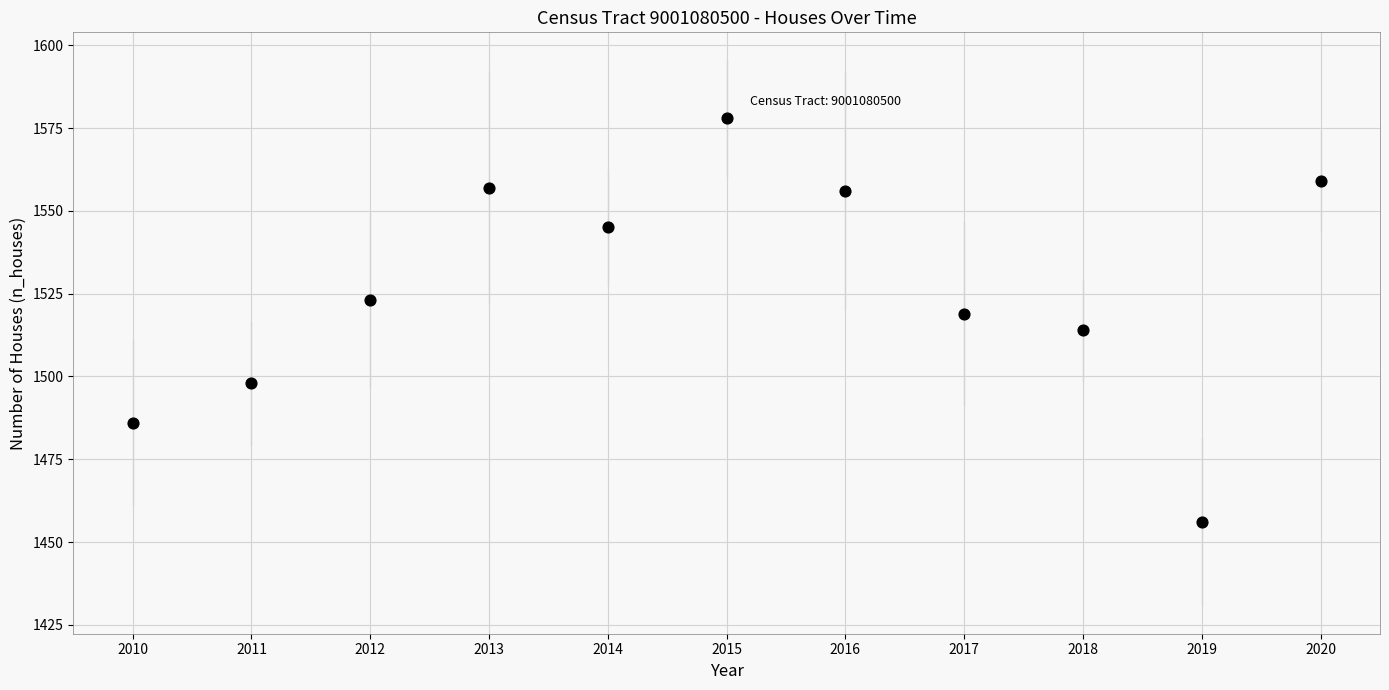

What is the range of X values (max minus min)?

10